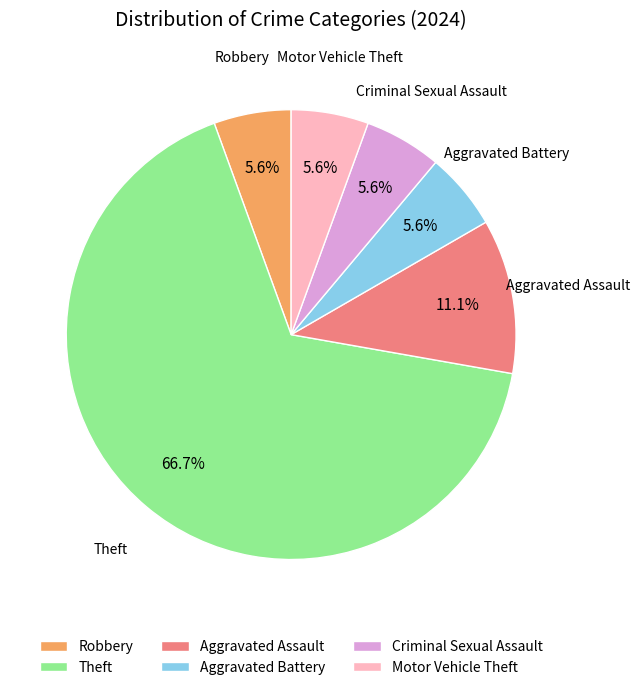

True or false: Aggravated Assault accounts for 11% of the total.

True